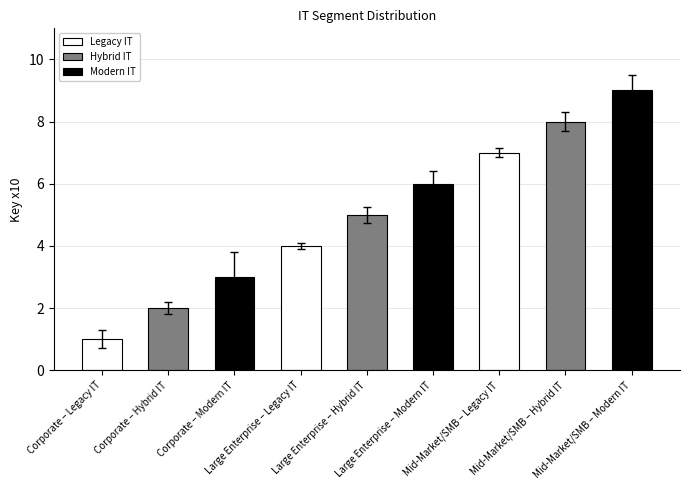

What is the change in value from Corporate – Hybrid IT to Mid-Market/SMB – Hybrid IT?

+6